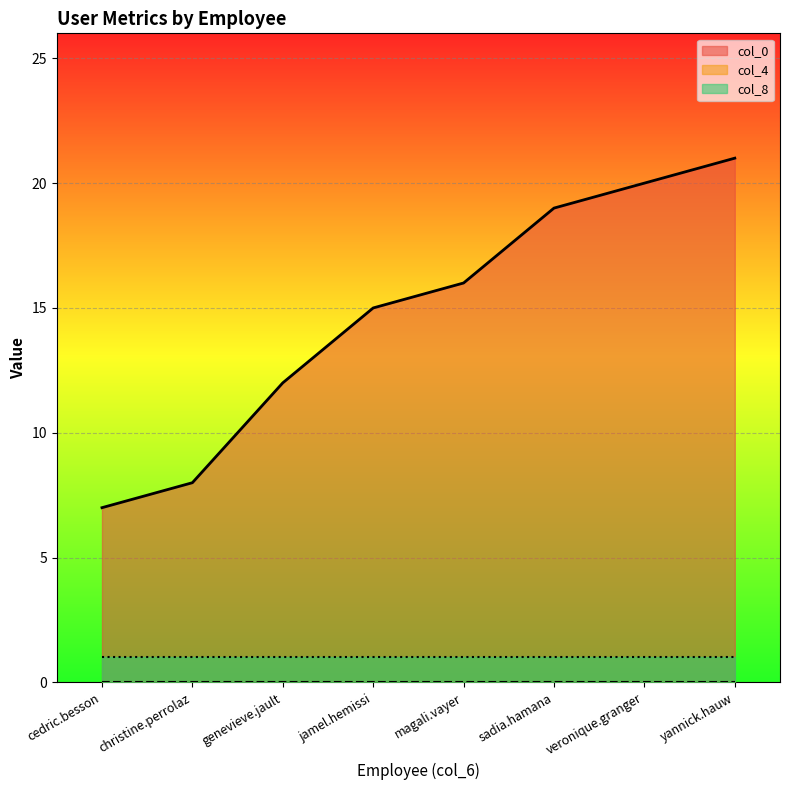

Reading left to right, extract all data points from this chart.

col_0: 7	8	12	15	16	19	20	21
col_4: 0	0	0	0	0	0	0	0
col_8: 1	1	1	1	1	1	1	1